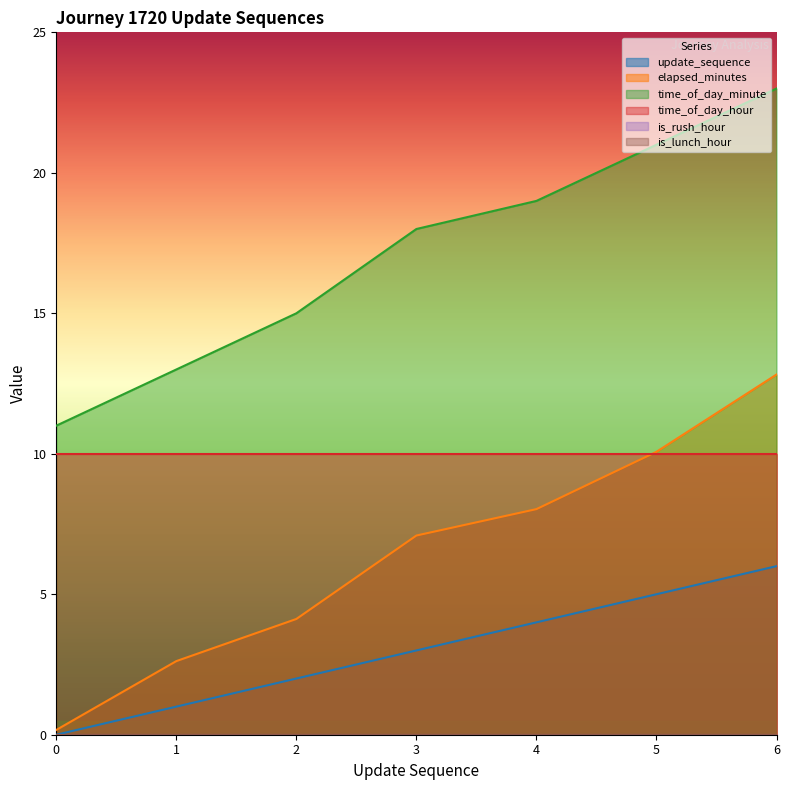

True or false: elapsed_minutes and time_of_day_minute cross at least once.

False